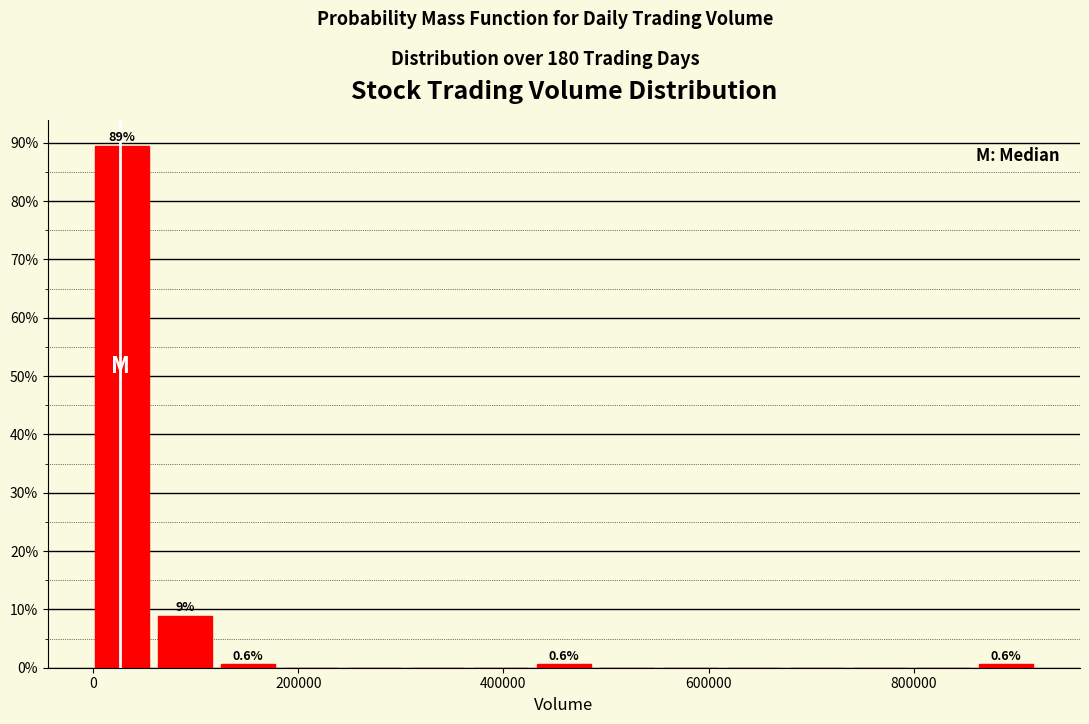

Read against the x-axis, roughly where is the centre of the tallest bar?

20000